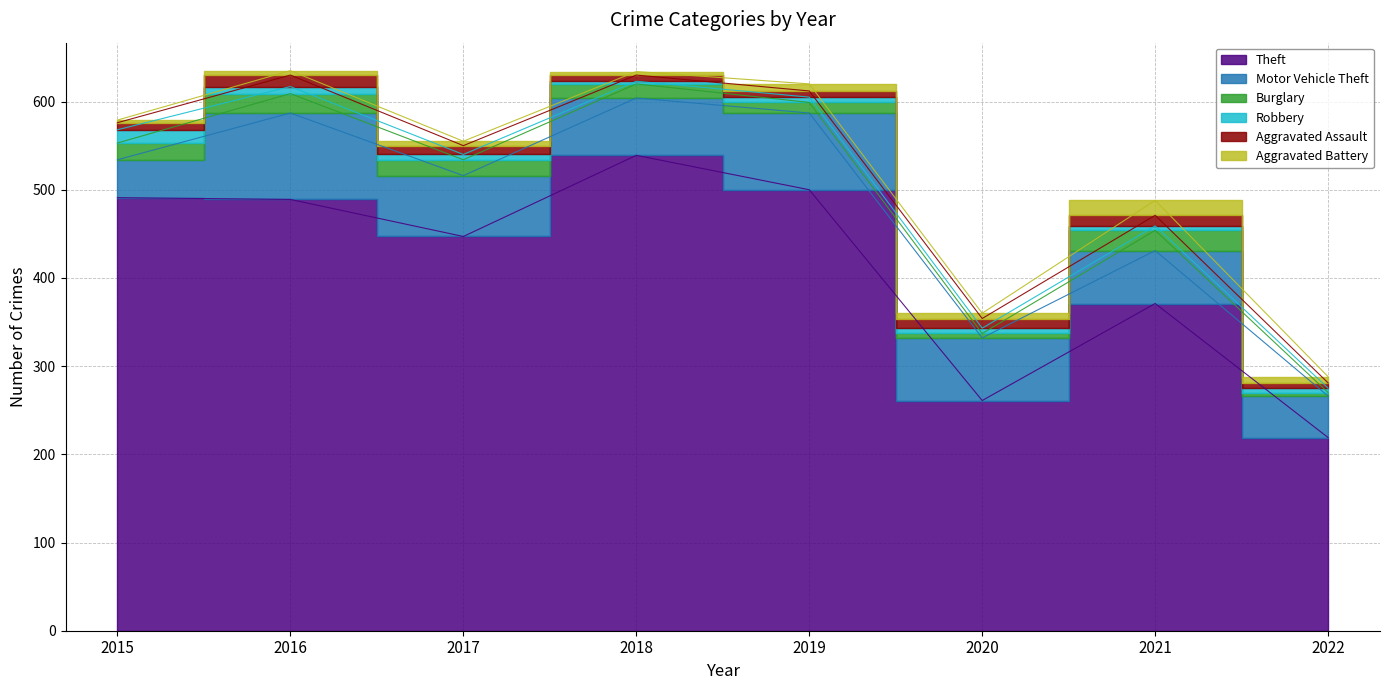

Reading left to right, extract all data points from this chart.

Theft: 491	489	447	539	500	261	371	219
Motor Vehicle Theft: 43	98	69	65	87	71	60	47
Burglary: 19	22	18	16	12	5	23	4
Robbery: 15	8	6	3	6	6	5	5
Aggravated Assault: 8	13	10	7	7	11	12	6
Aggravated Battery: 3	5	5	4	8	6	17	7